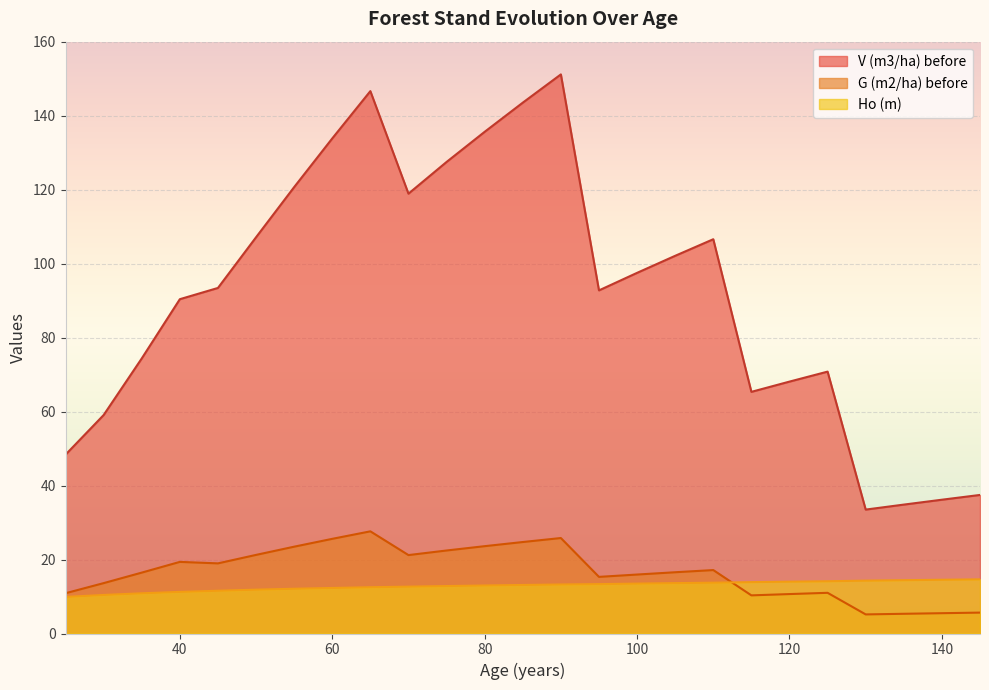

What are all the series names shown in the legend?

V (m3/ha) before, G (m2/ha) before, Ho (m)